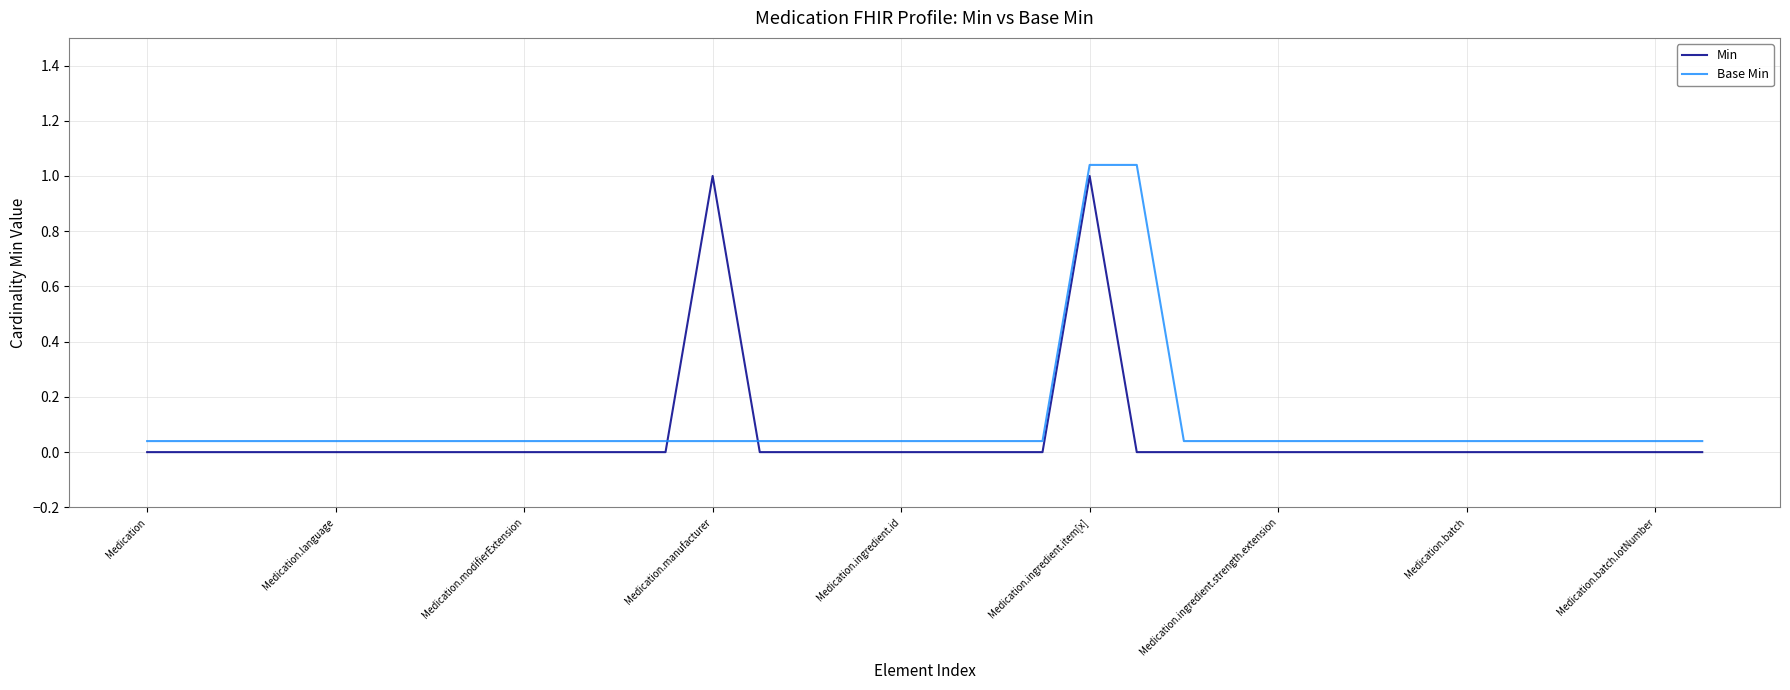

What is the value of the Base Min point at the 21st from the left?

1.0